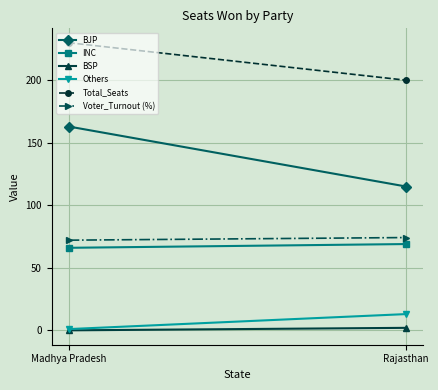

What position from the left is Madhya Pradesh?

1